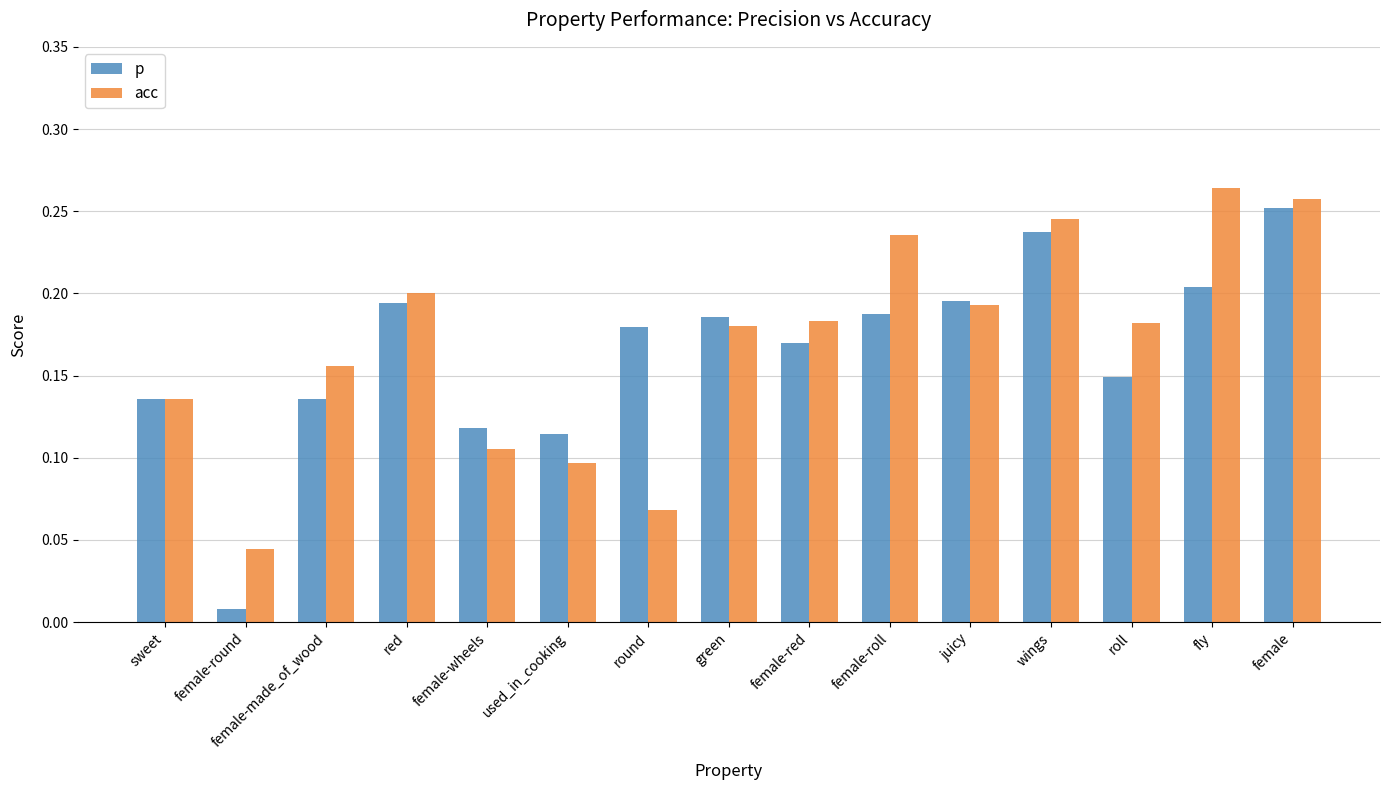

The value of acc at female-roll is 0.3. True or false?

False